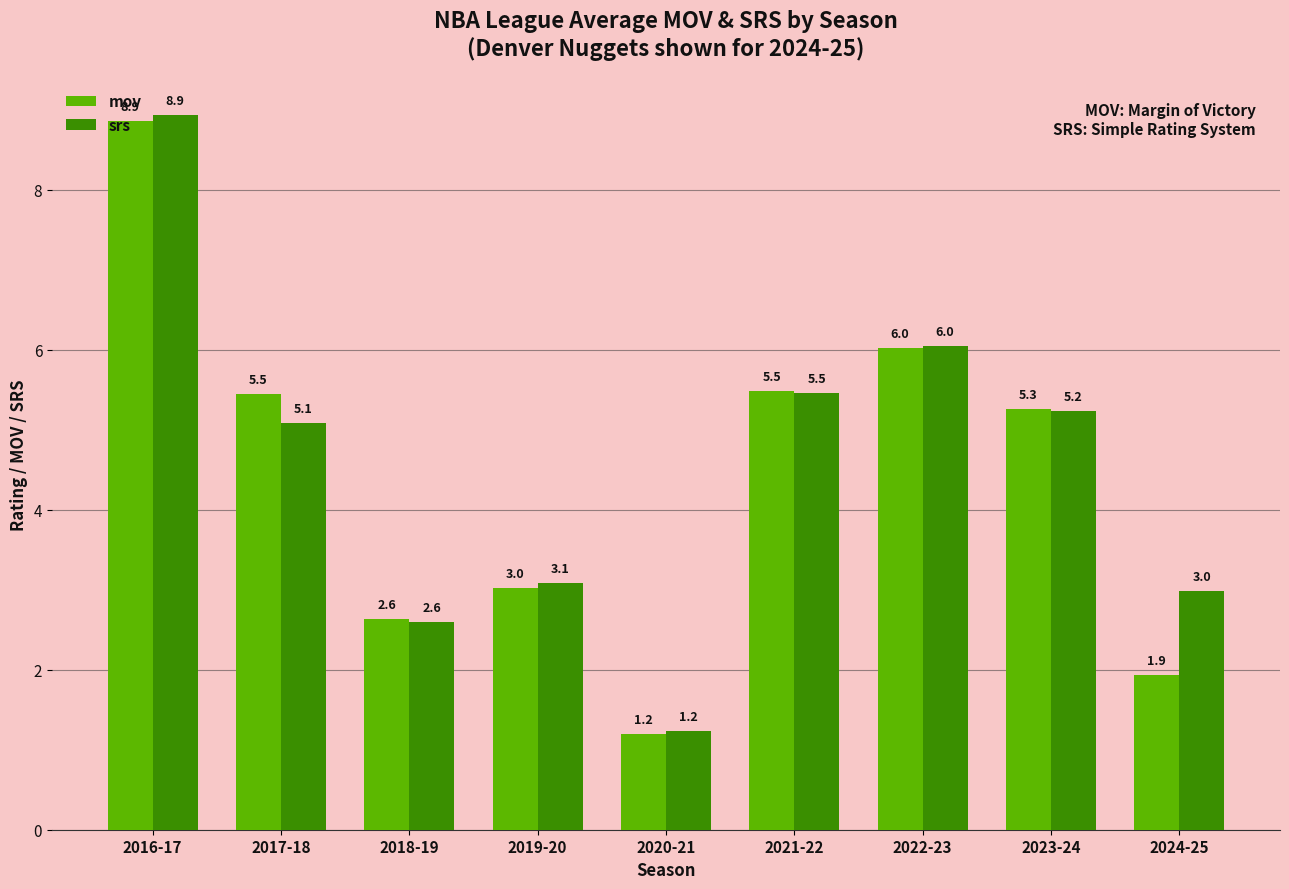

Rank the categories by srs value from lowest to highest.

2020-21, 2018-19, 2024-25, 2019-20, 2017-18, 2023-24, 2021-22, 2022-23, 2016-17